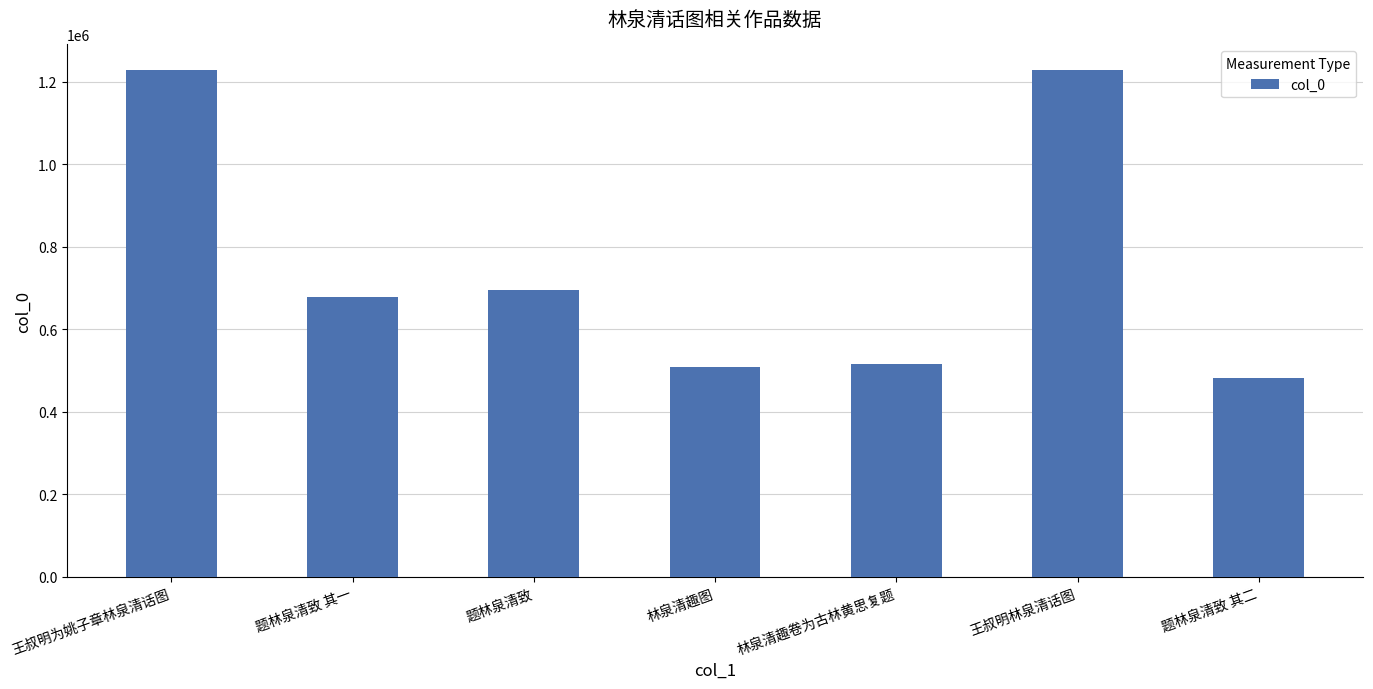

What is the difference between the maximum and minimum values?

746141